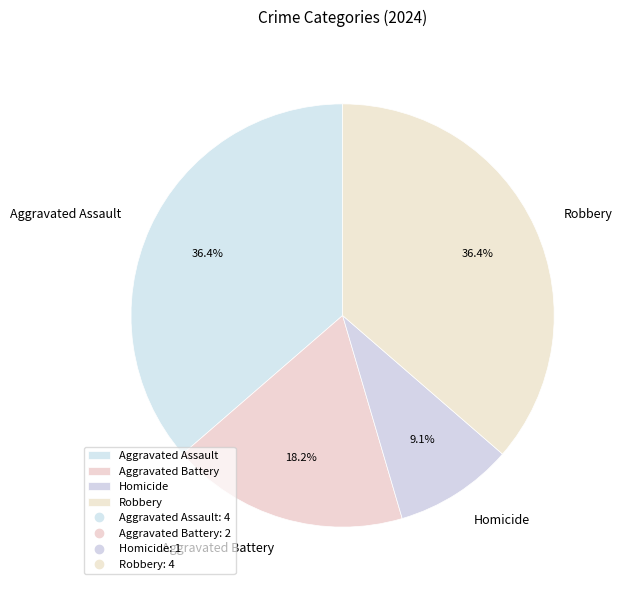

True or false: Homicide accounts for 1% of the total.

False